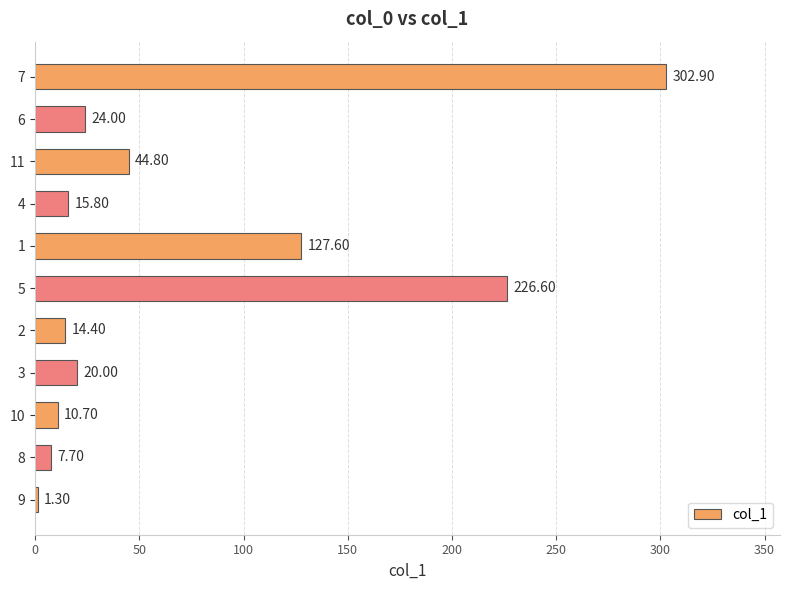

Which label corresponds to the largest value in the chart?

7